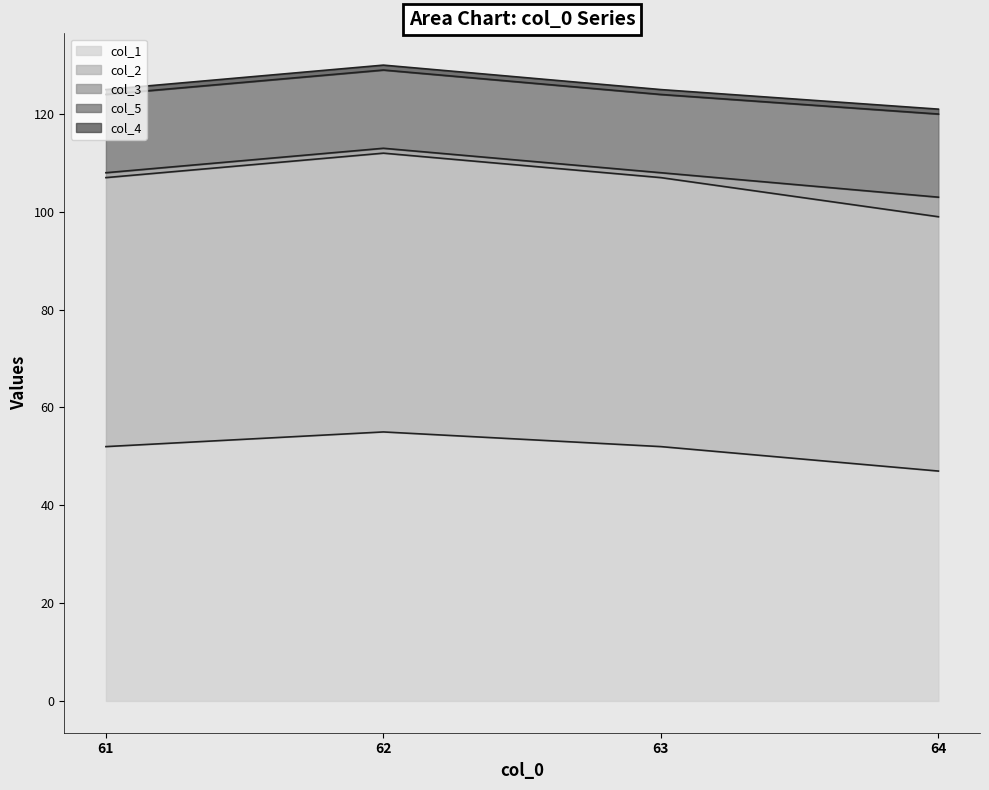

How many distinct data groups are displayed?

5